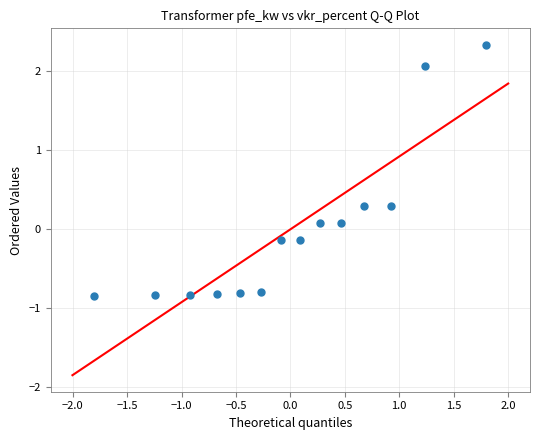

What is the range of Y values (max minus min)?

3.2